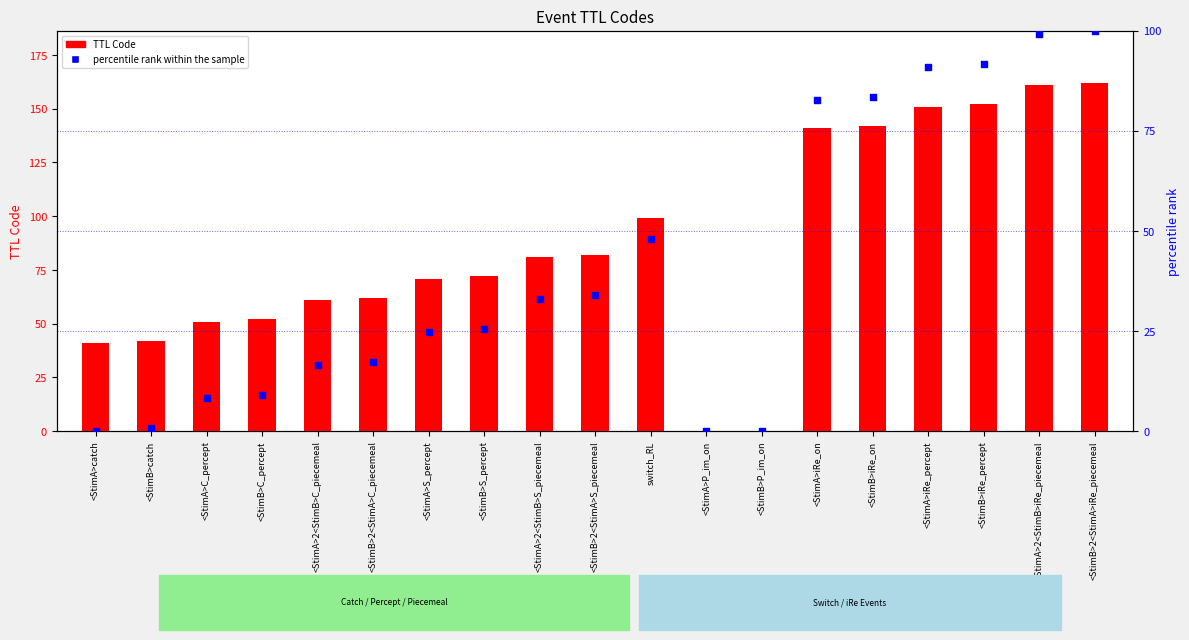

Which series has the largest total across all categories?

TTL Code